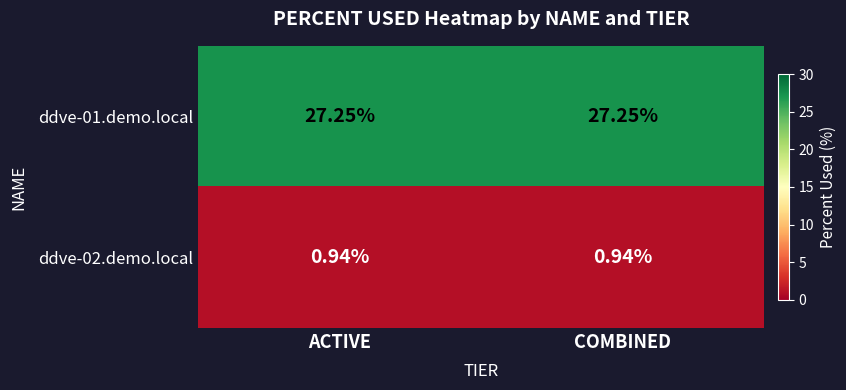

Is the value of ddve-01.demo.local at COMBINED greater than the value of ddve-02.demo.local at ACTIVE?

Yes